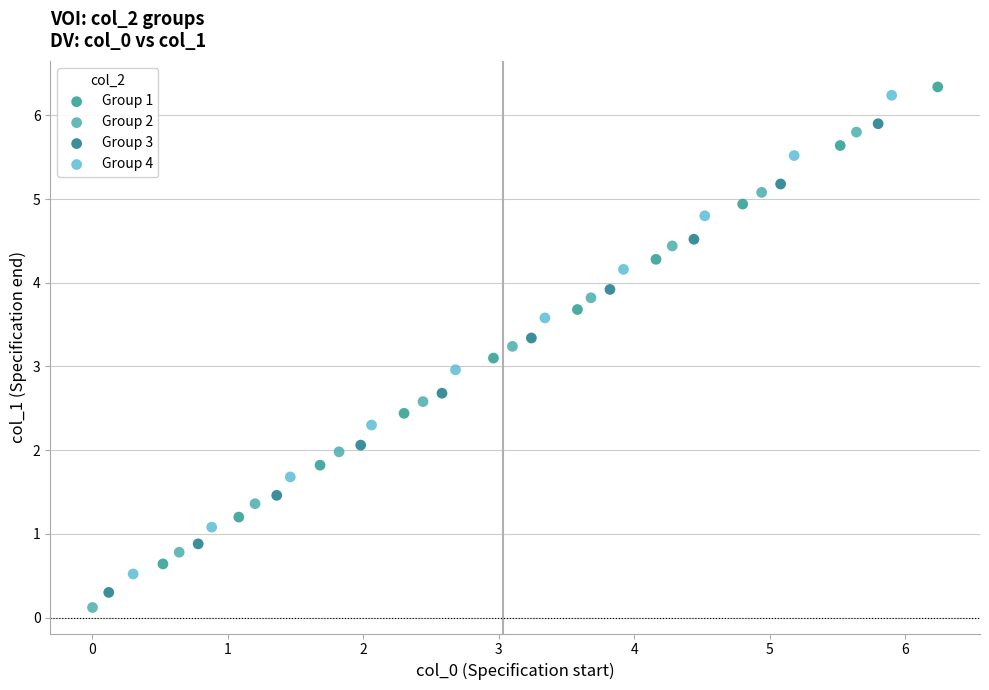

Which series has the largest Y range (max minus min)?

Group 4